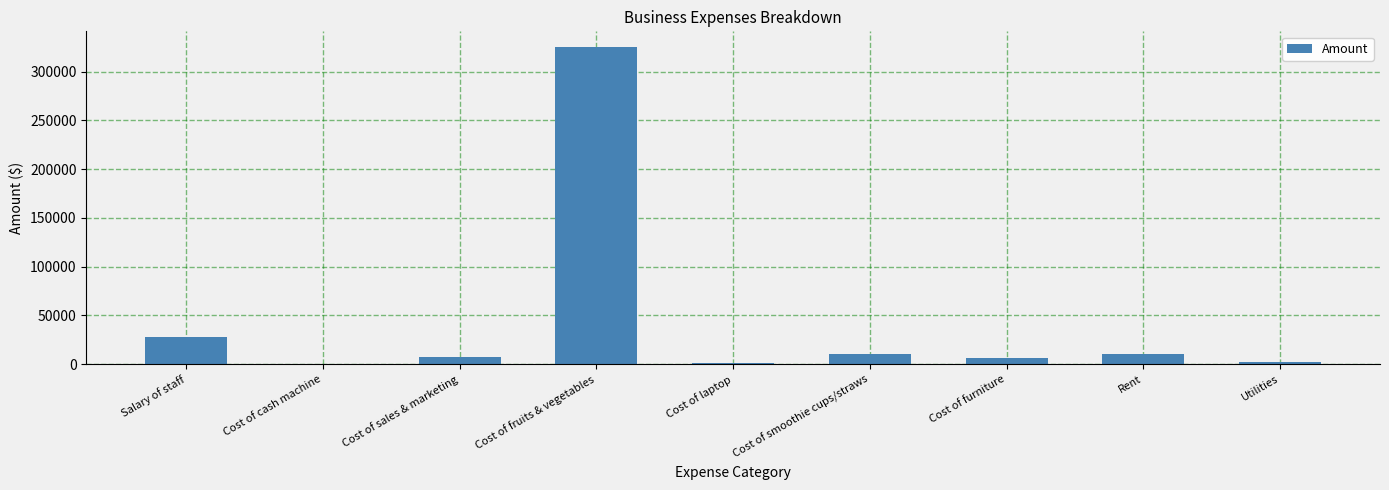

Count the number of categories in the chart.

9